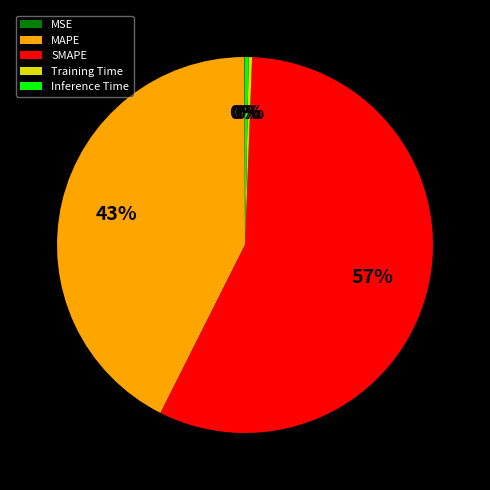

Which slice is the largest?

SMAPE